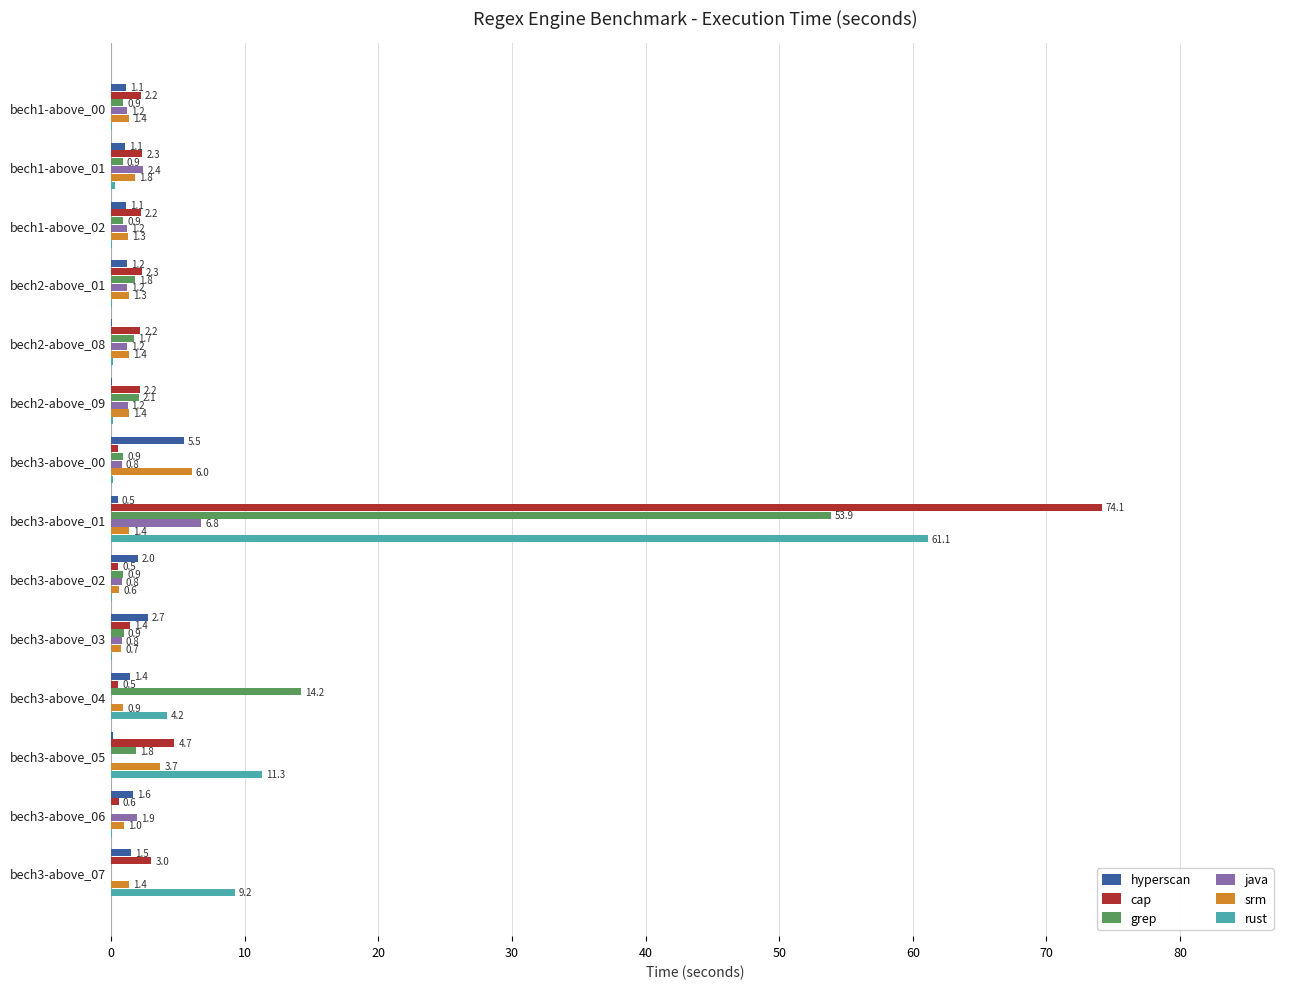

At which category is the sum across all series the highest?

bech3-above_01